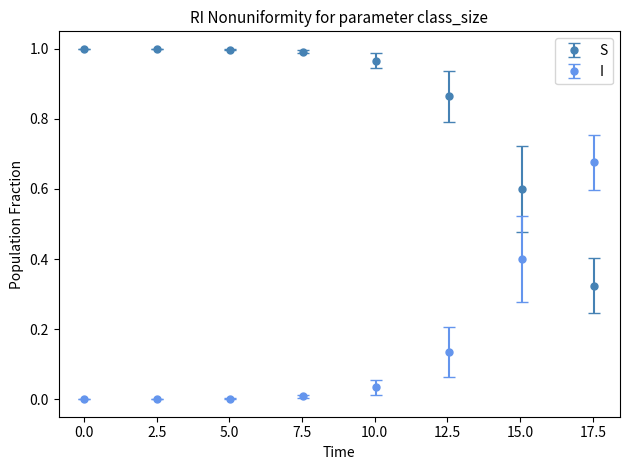

True or false: I has more than 2 interior local peaks.

False